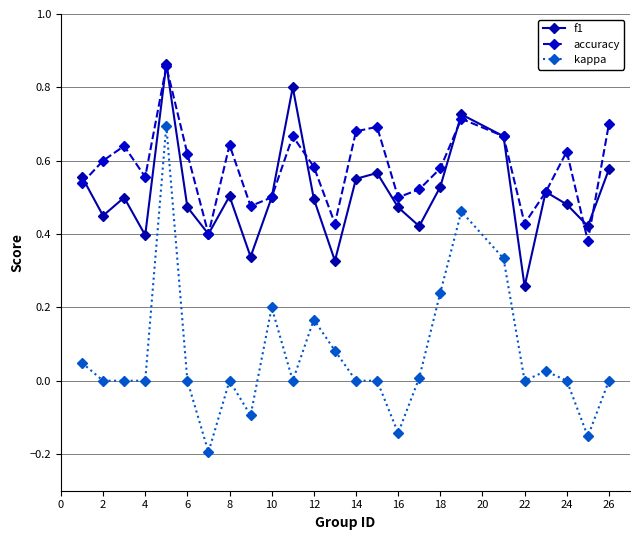

True or false: kappa and f1 intersect in this chart.

False